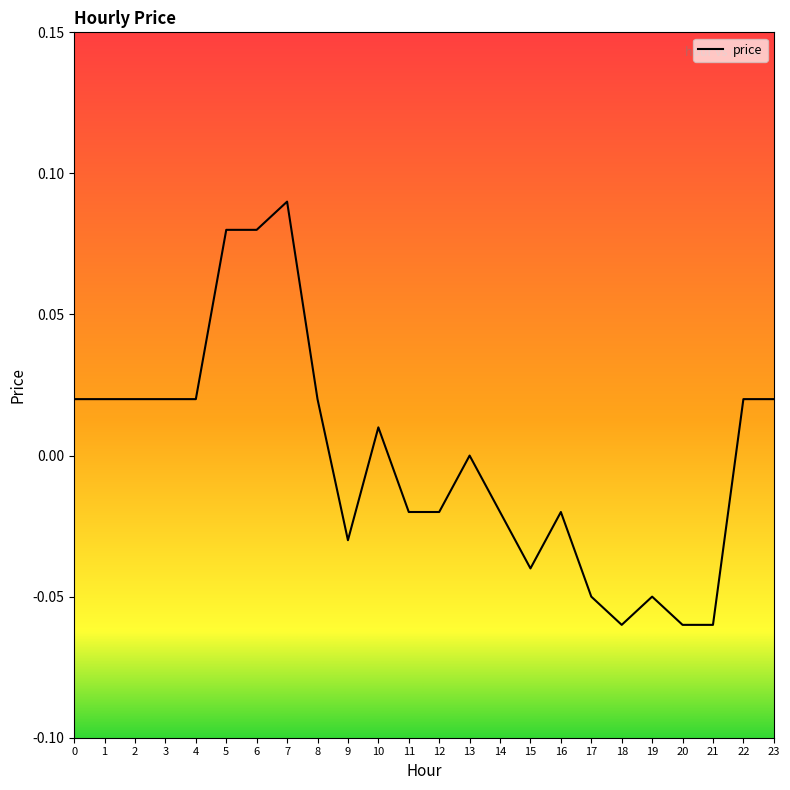

True or false: the data shows 0.0 at 22.

True